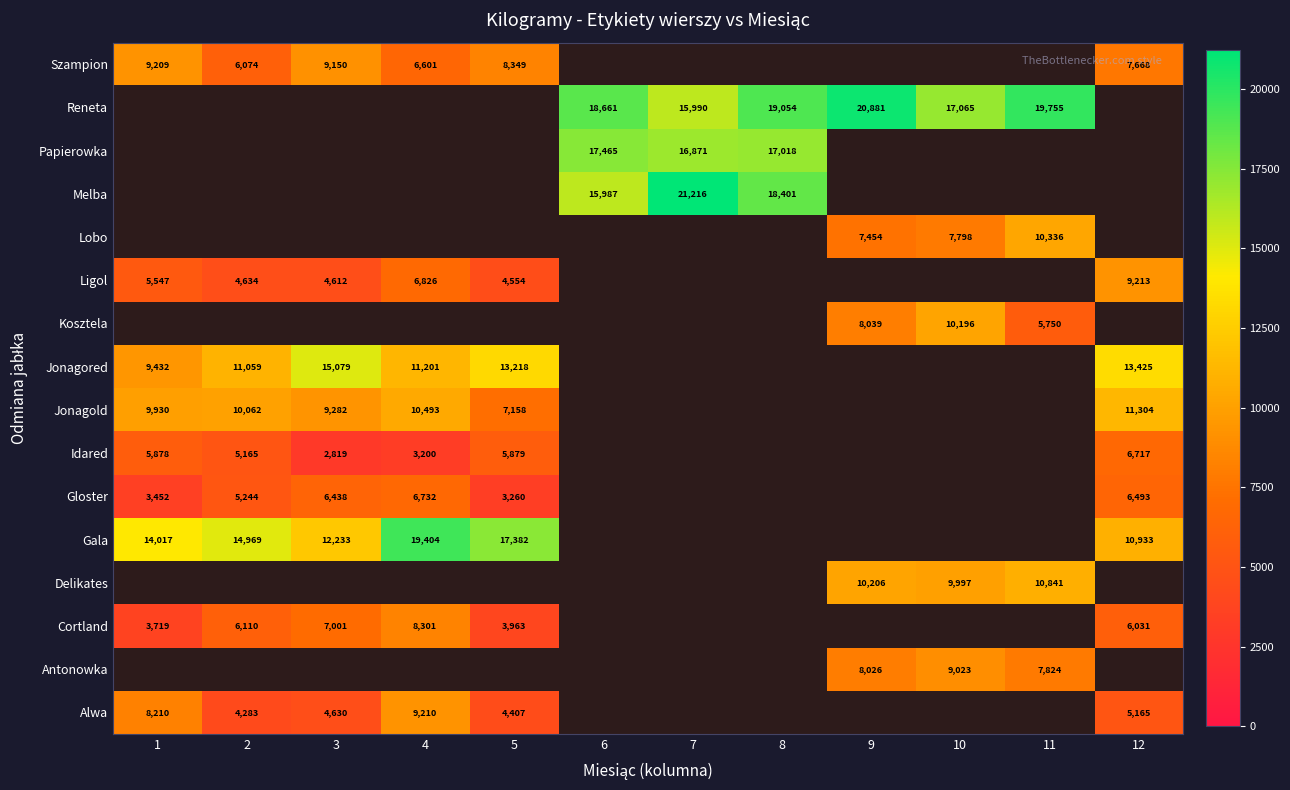

Which label corresponds to the largest value in the chart?

7